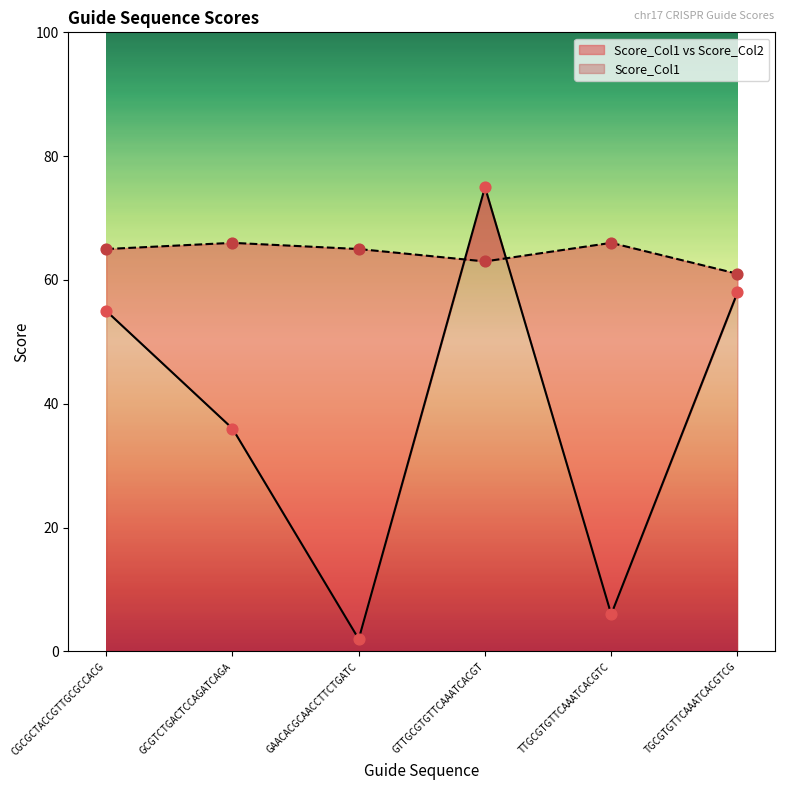

What is the total value across all series at TGCGTGTTCAAATCACGTCG?

119